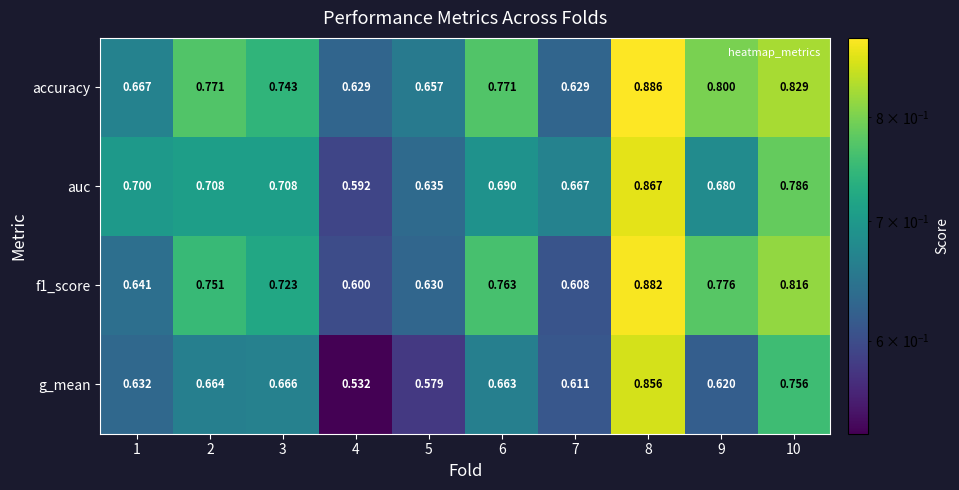

Between 3 and 4, which series saw the biggest shift?

g_mean